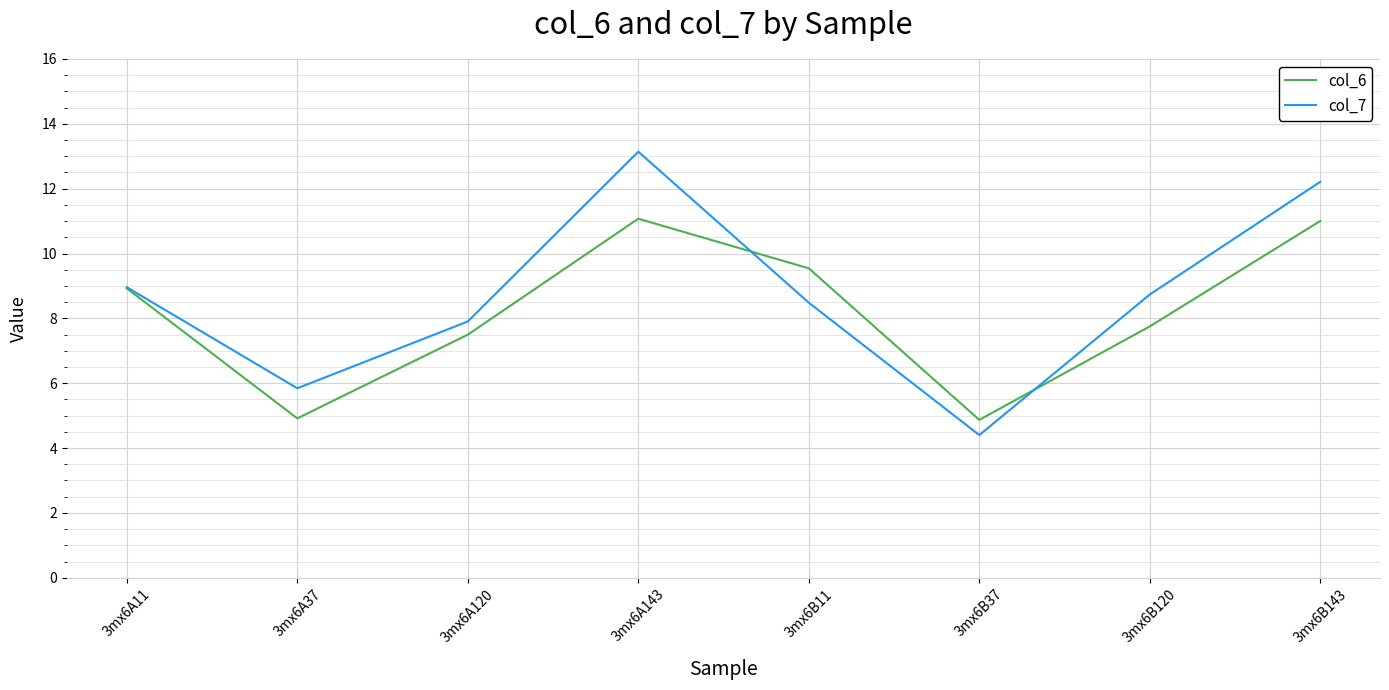

Is the value of col_6 at 3mx6A37 greater than the value of col_7 at 3mx6A11?

No